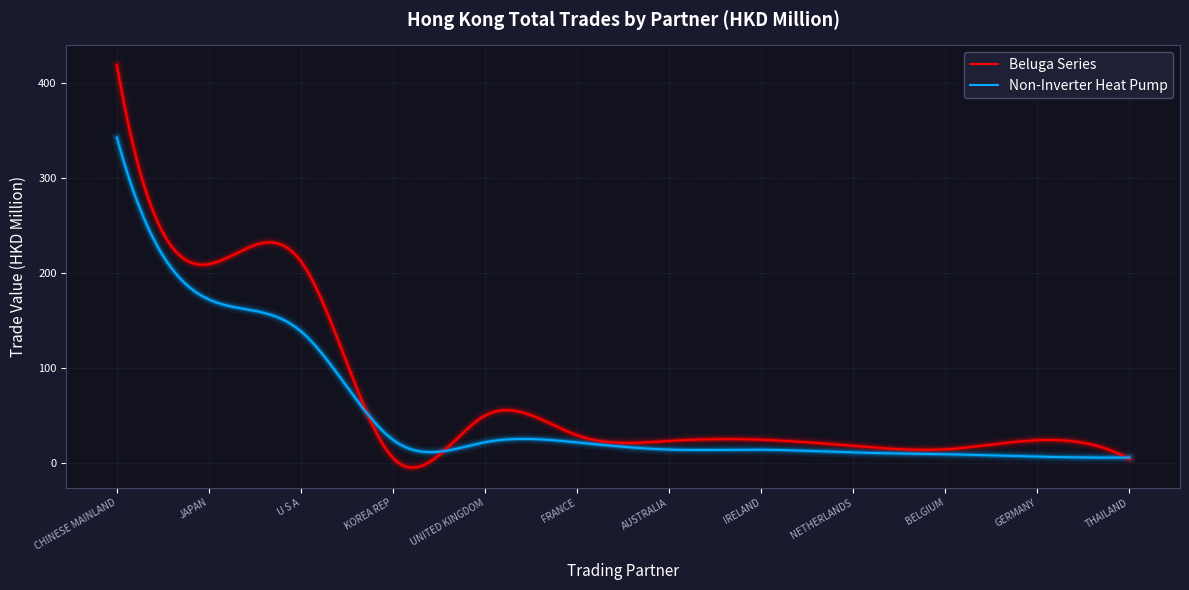

List the series in order of their peak value, lowest first.

Non-Inverter Heat Pump, Beluga Series